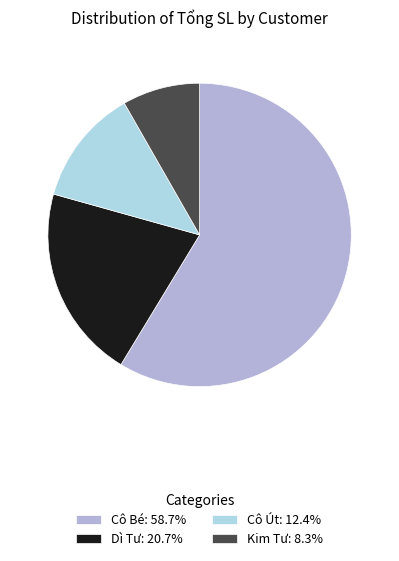

Does any single category account for the majority?

Yes